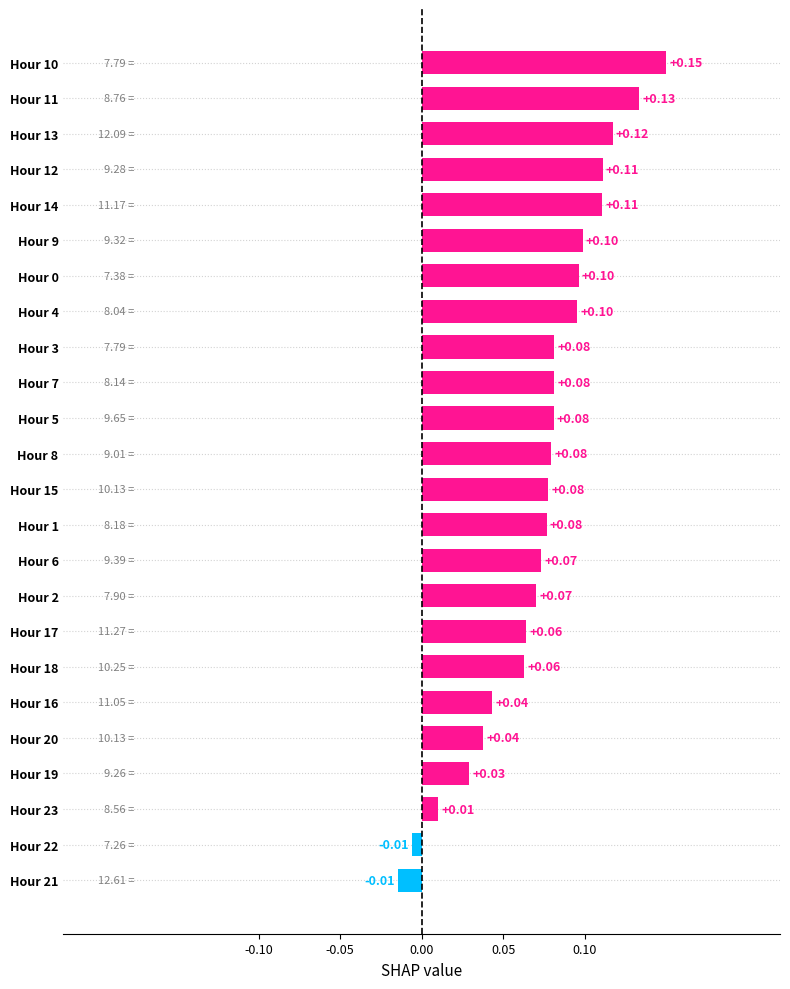

What is the sum of all values?

1.8